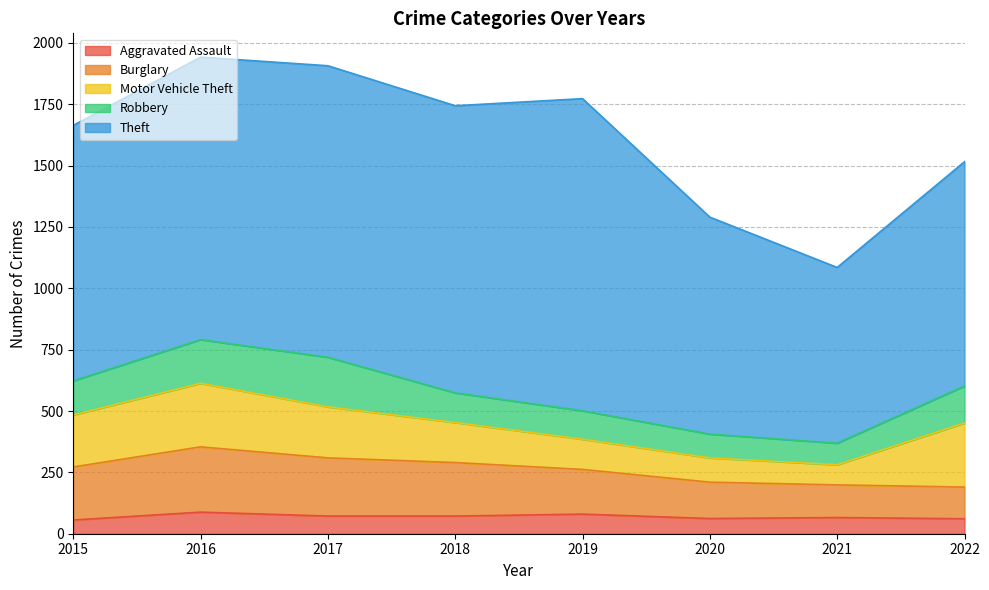

What is the highest value of the Burglary series?

266